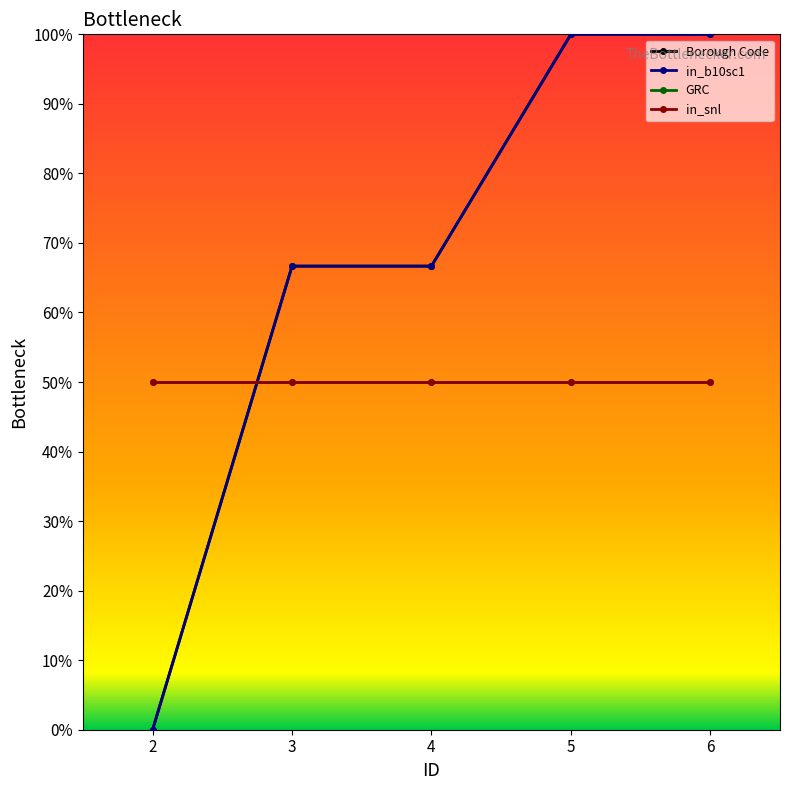

At which label is in_snl closest to 50?

2